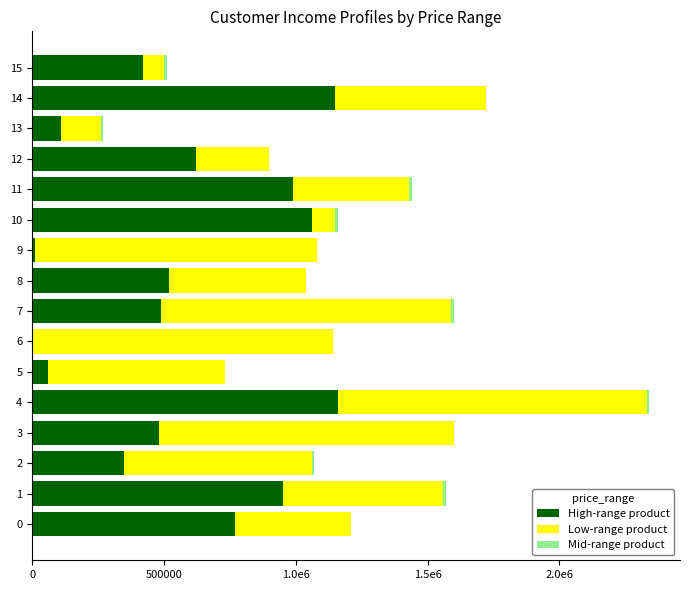

Which has a higher value, 6 or 15?

15